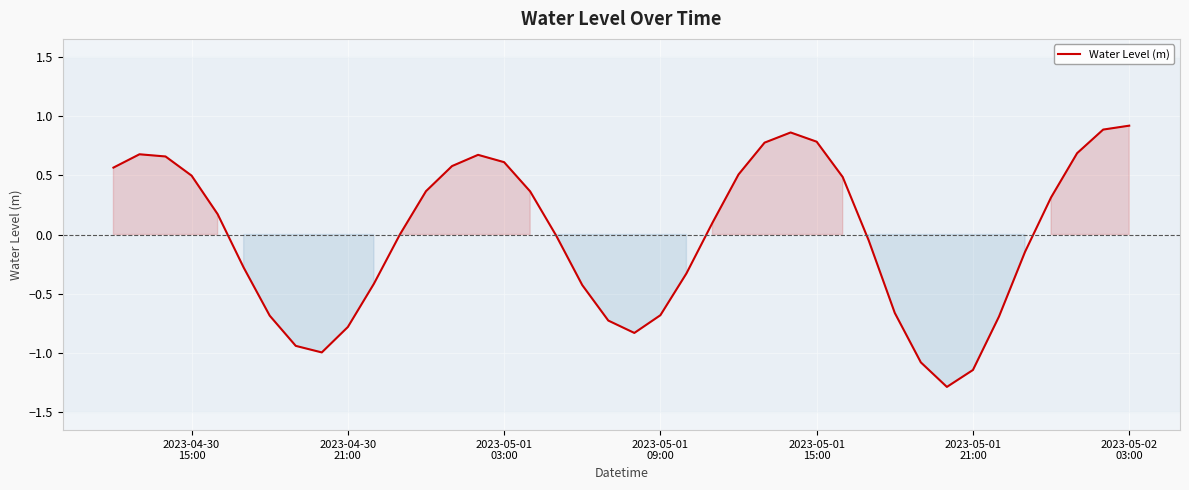

What is the minimum value shown in the chart?

-1.3